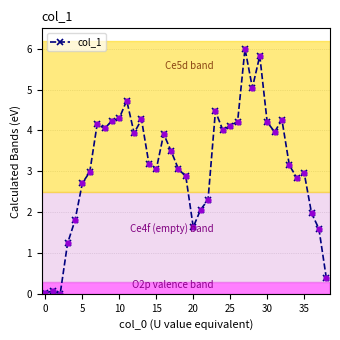

True or false: the data has more than 2 interior local peaks.

True